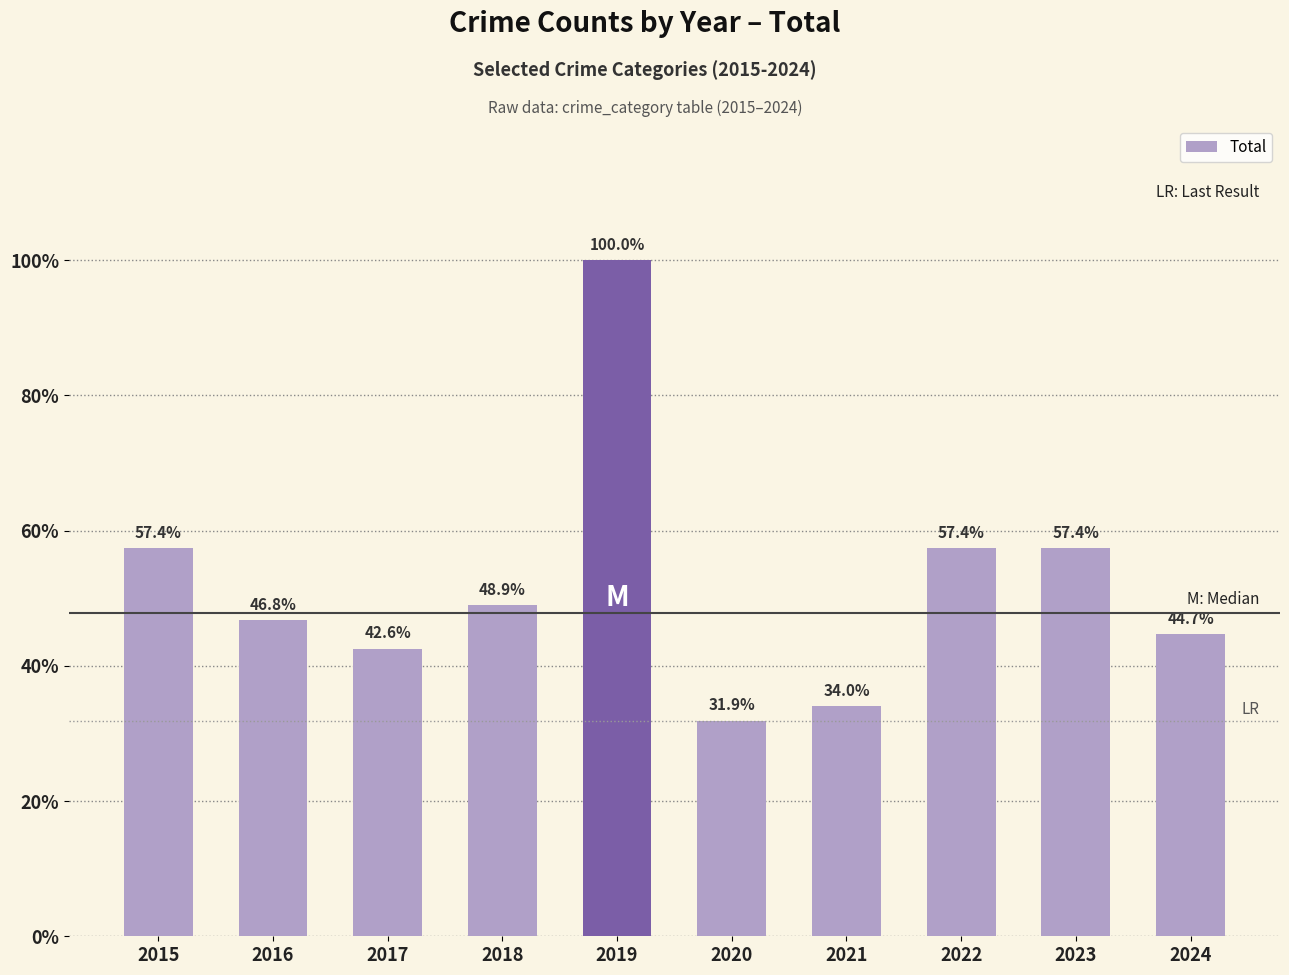

Are the bars horizontal?

No